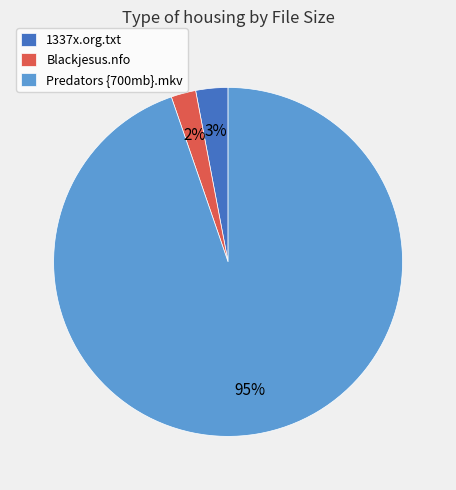

To the nearest percent, what percentage of the pie is Predators {700mb}.mkv?

95%